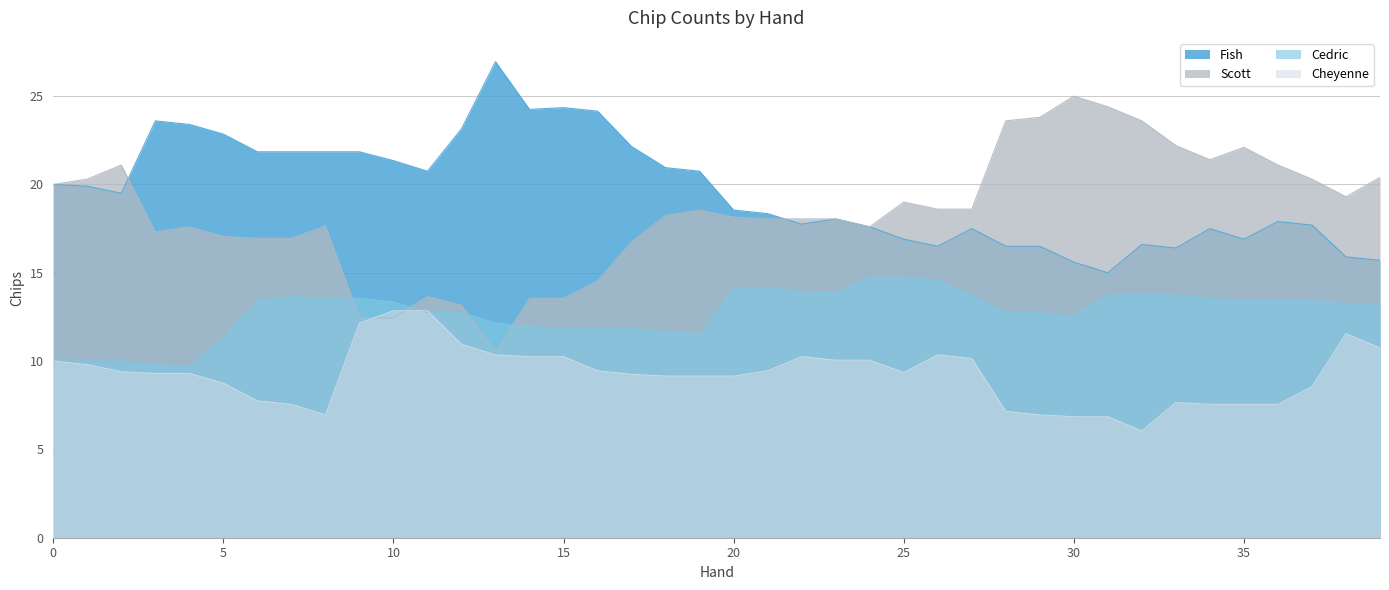

What is the difference between the second highest and minimum values in the Cedric series?

5.1